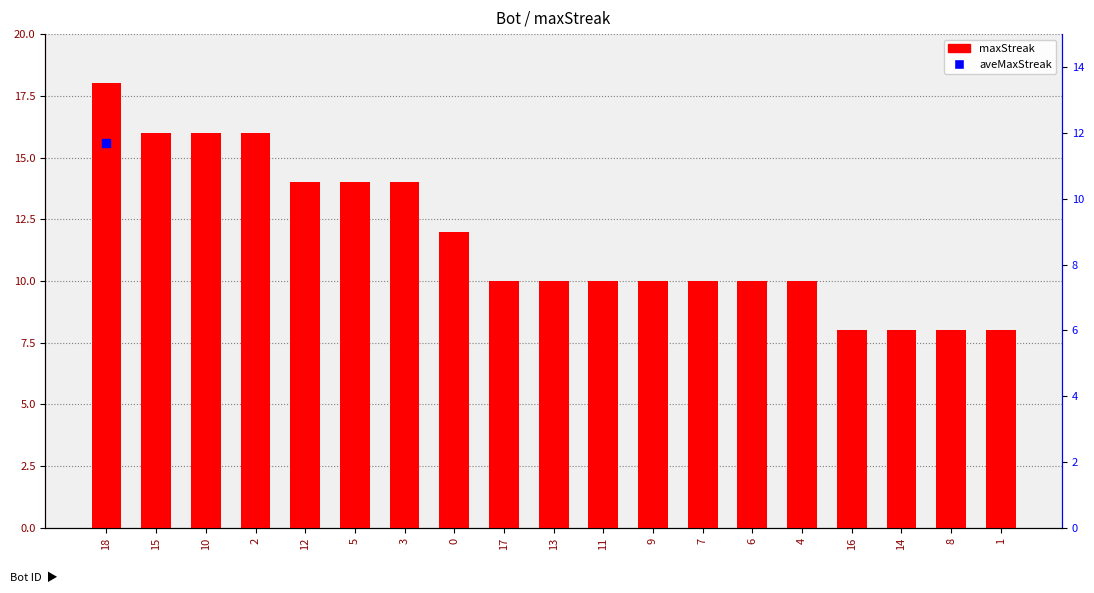

What is the greatest value displayed?

18